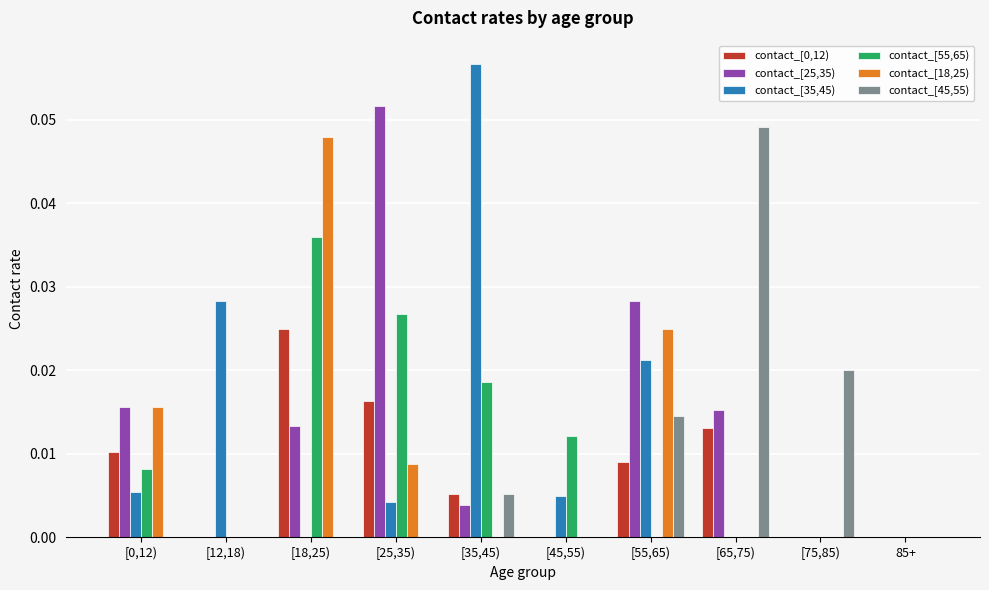

Is the value of contact_[45,55) at [0,12) greater than the value of contact_[35,45) at [55,65)?

No